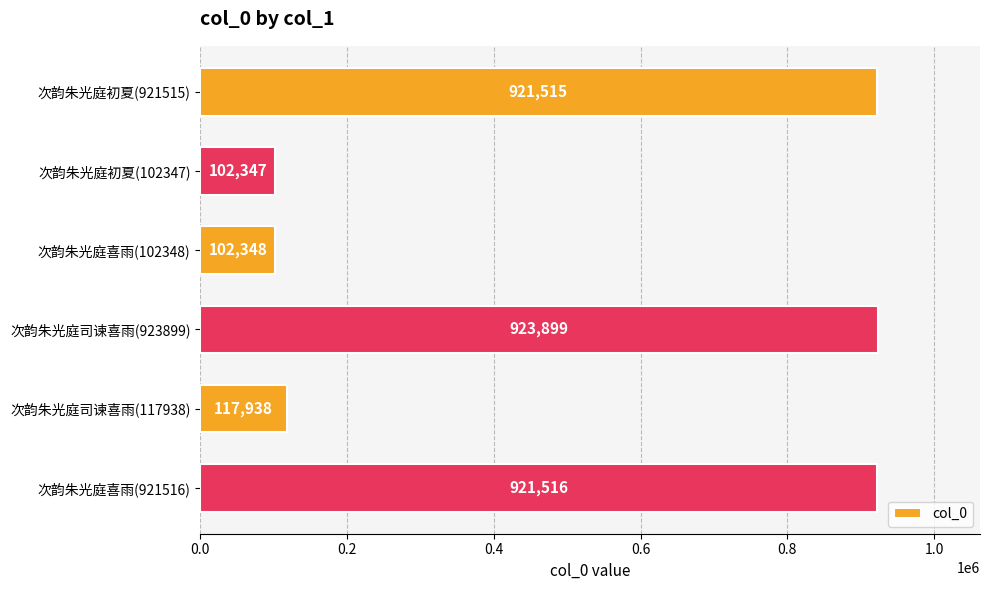

What is the greatest value displayed?

923899